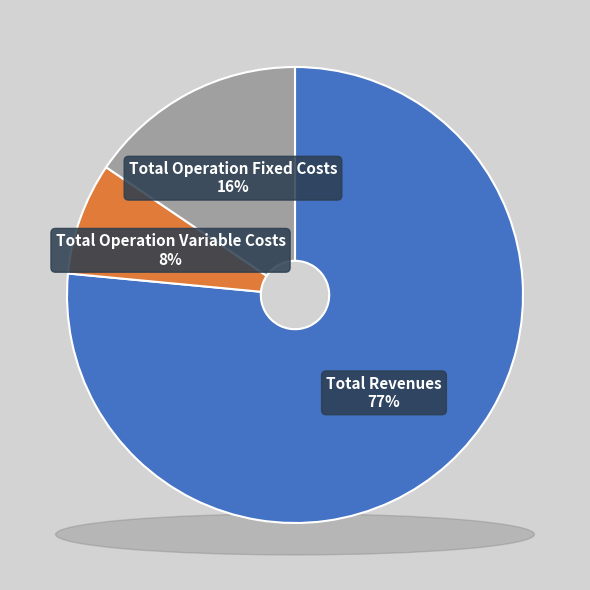

To the nearest percent, what is the difference between the Total Operation Fixed Costs and Total Revenues slice percentages?

61%